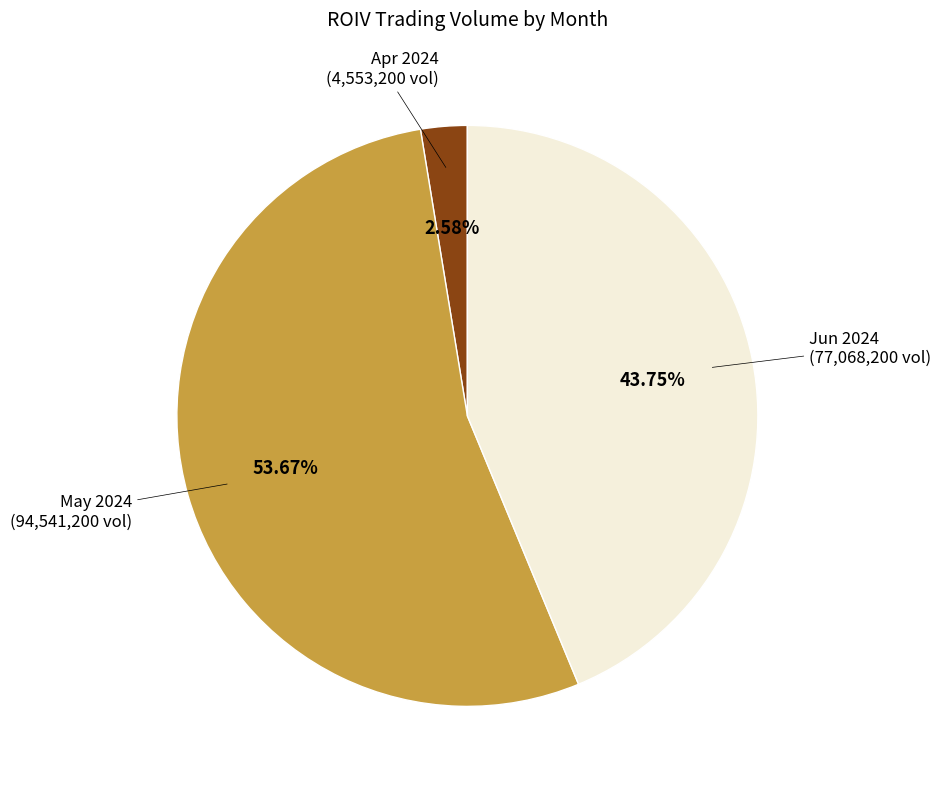

Approximately how many times larger is the value at May 2024 compared to Jun 2024?

1.2